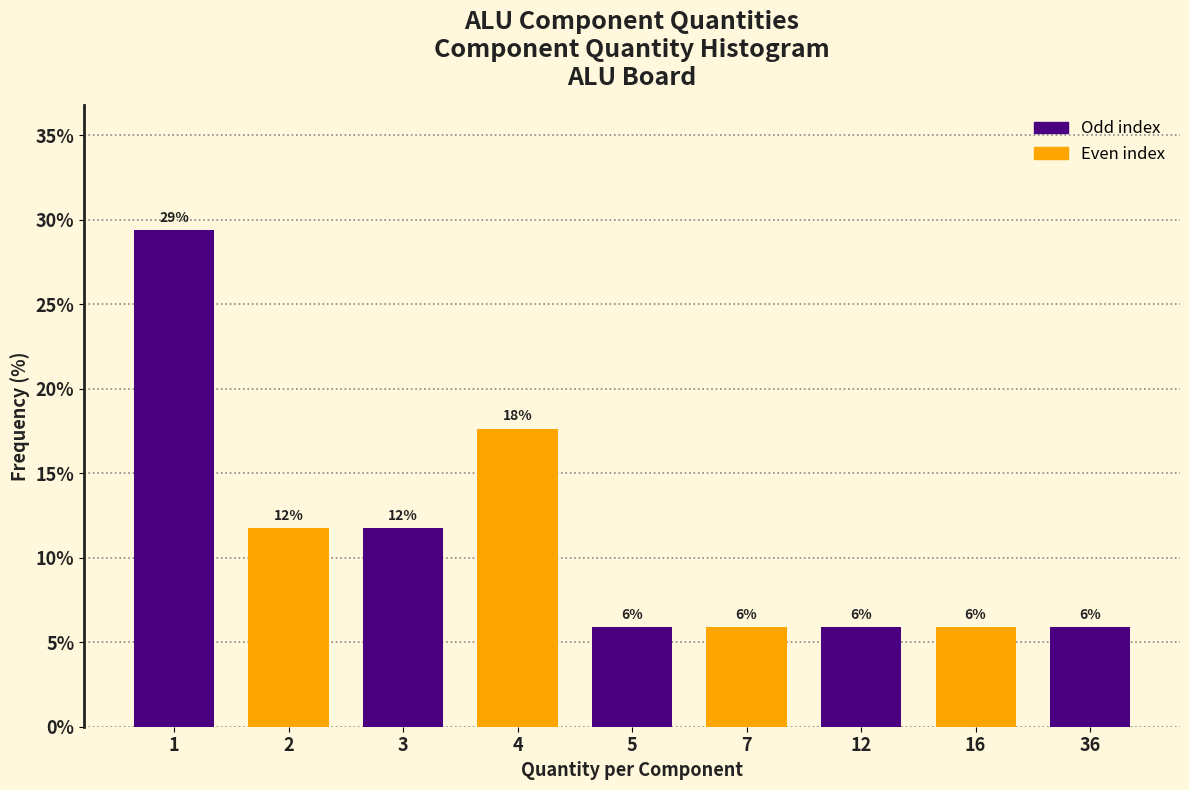

Are the bars horizontal?

No